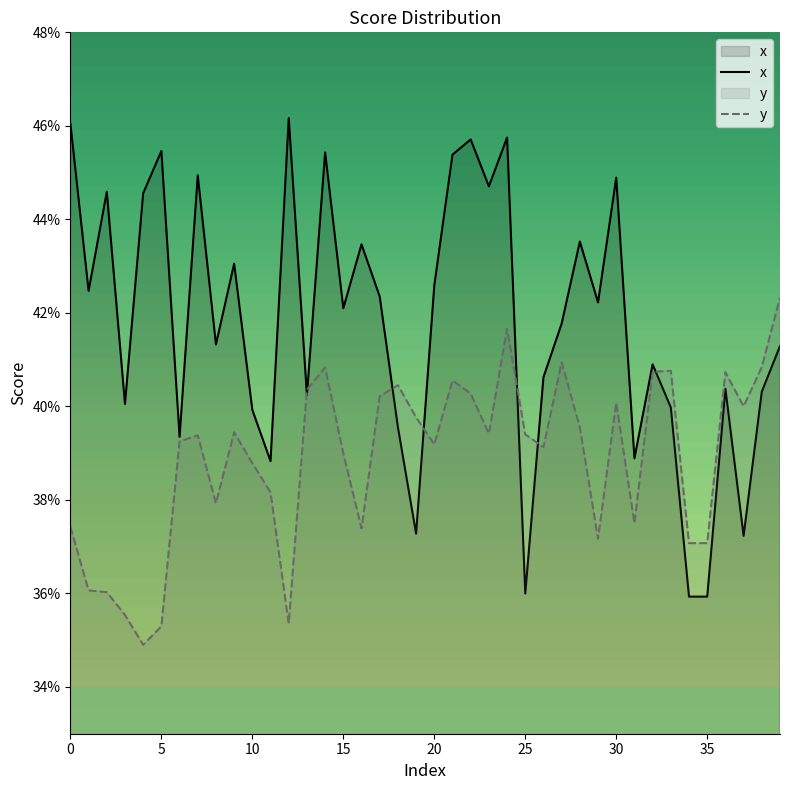

At which label does y reach its peak?

39